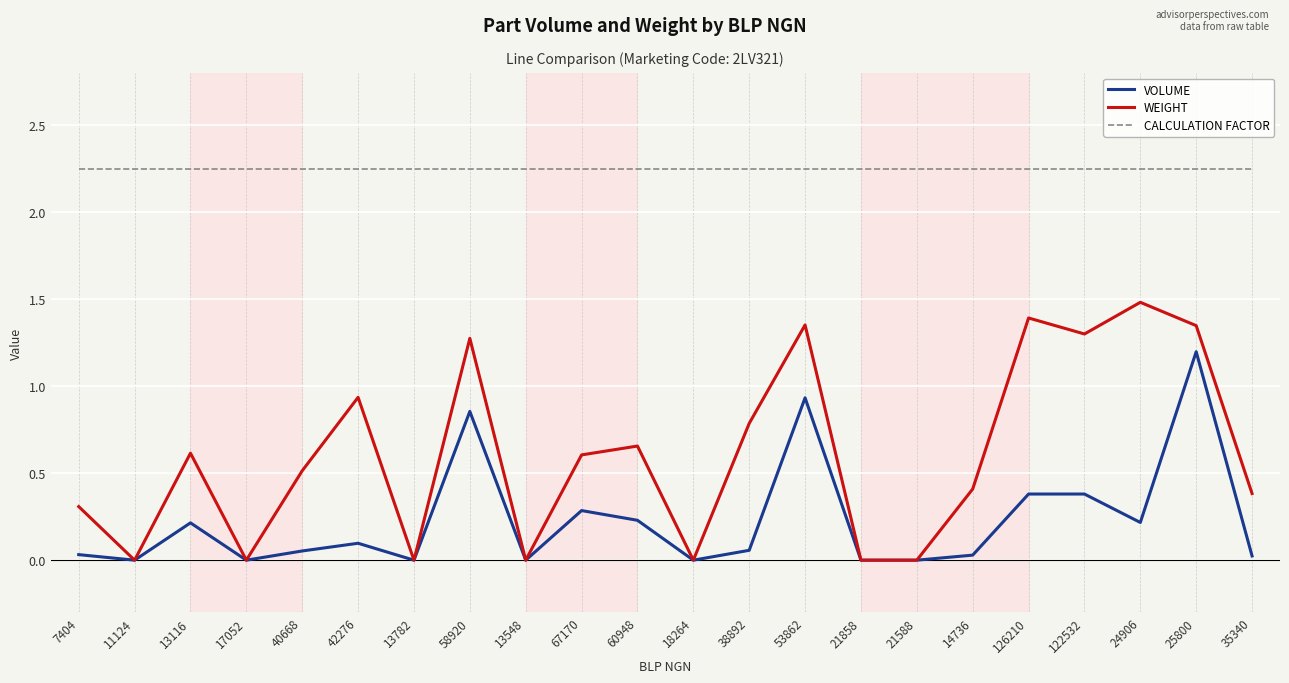

The VOLUME series shows 0.0 at 17052. True or false?

True